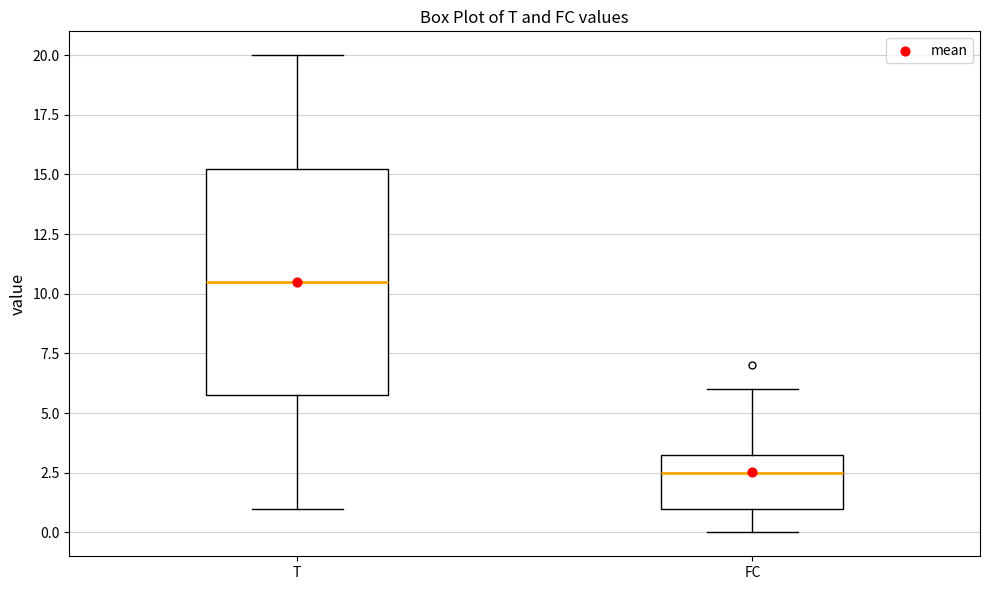

Comparing the boxes themselves (not the whiskers), which one is the tallest?

T